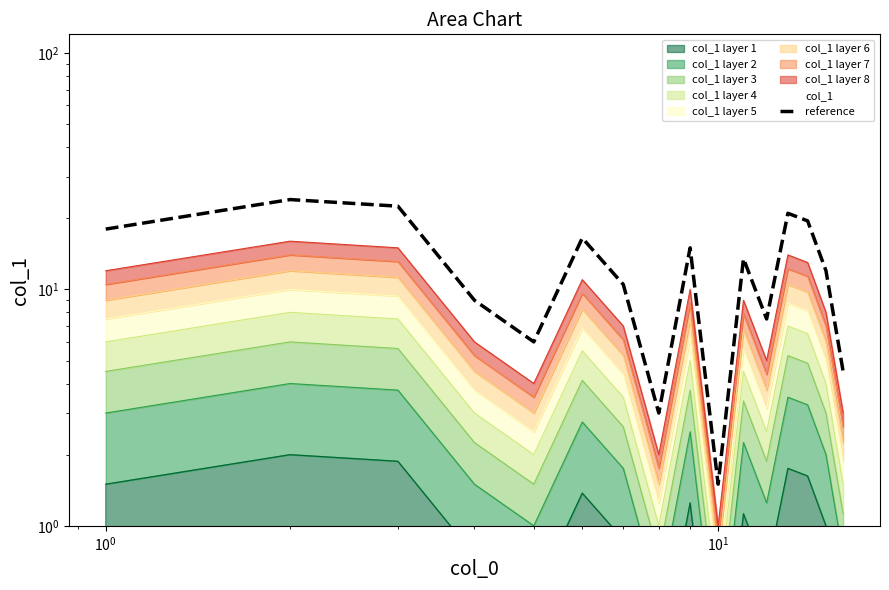

How many values are below 13?

8